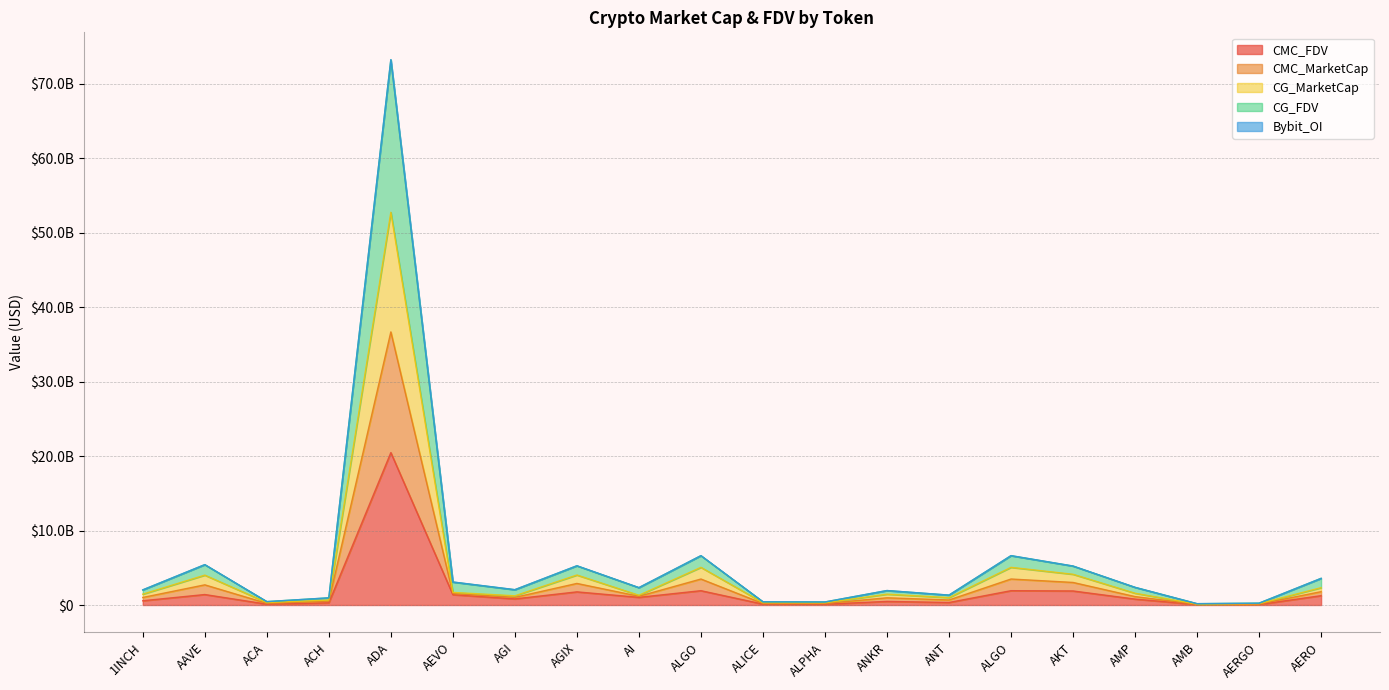

At which label does CMC_FDV reach its minimum?

AMB